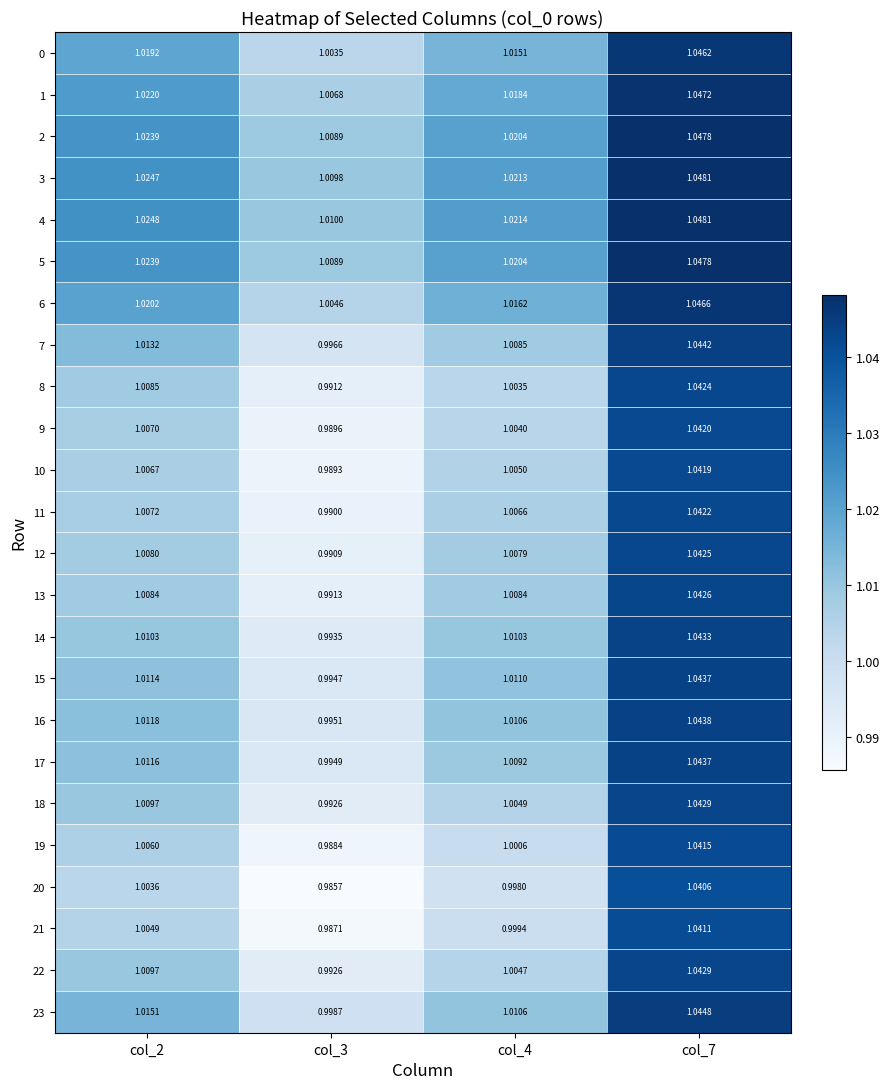

At which category does the chart reach its peak across all series?

col_7